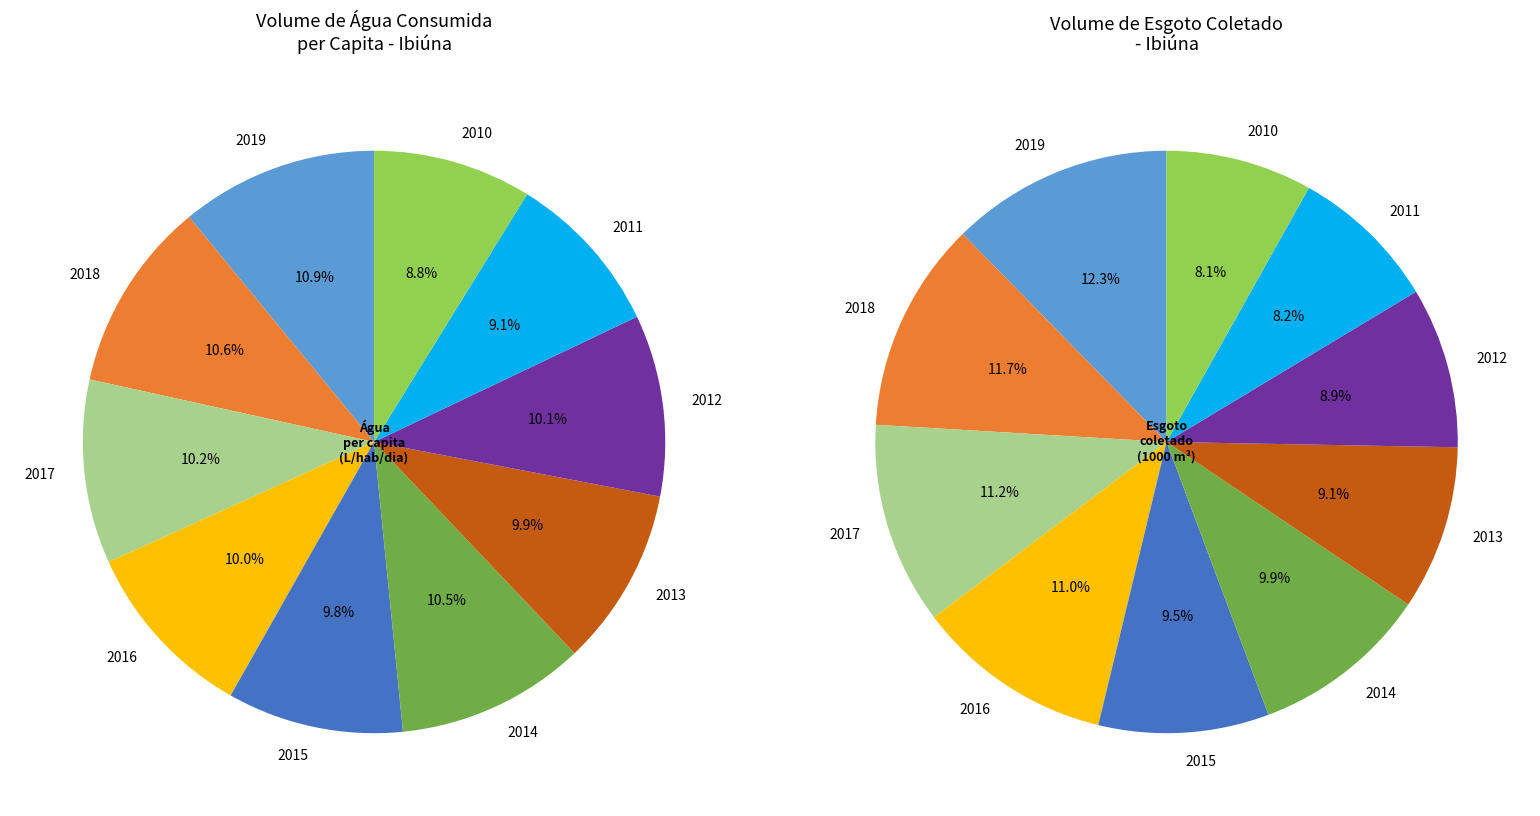

Which category has the biggest portion of the pie?

2019